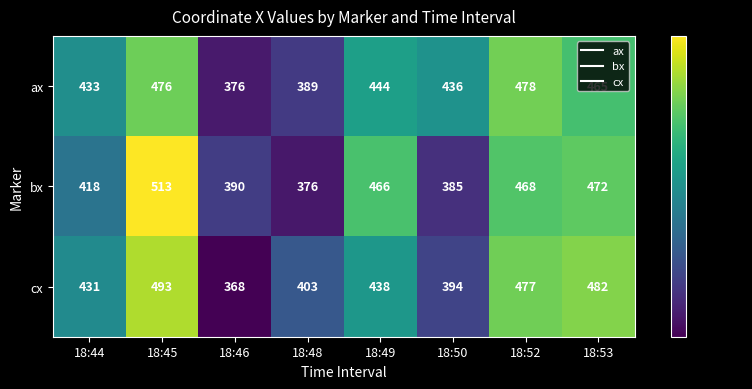

What is the sum of all ax values?

3497